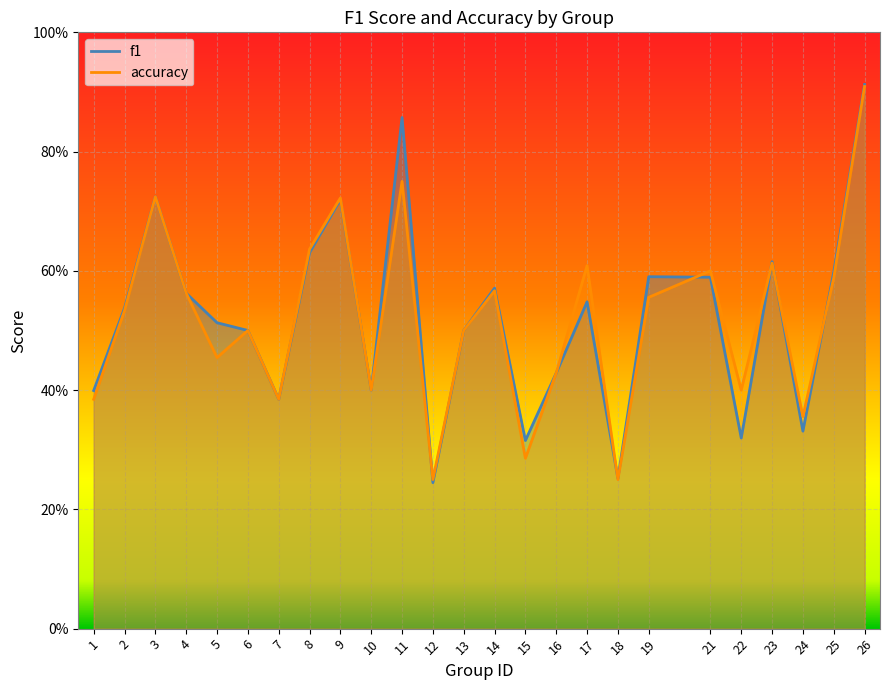

What is the maximum value shown in the chart?

0.9